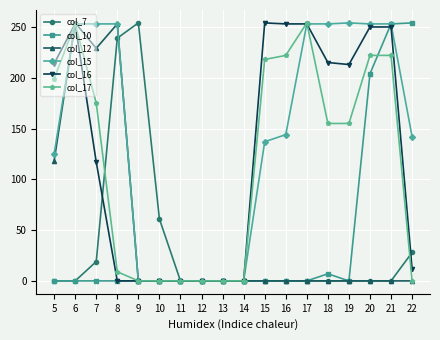

What is the average value of the col_15 series?

143